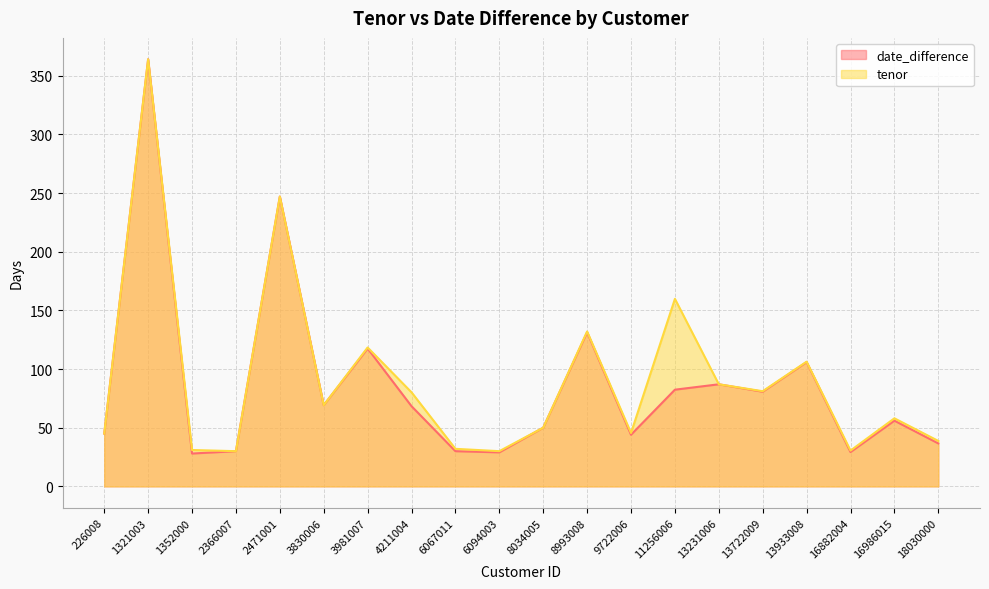

What is the lowest value of the date_difference series?

28.0